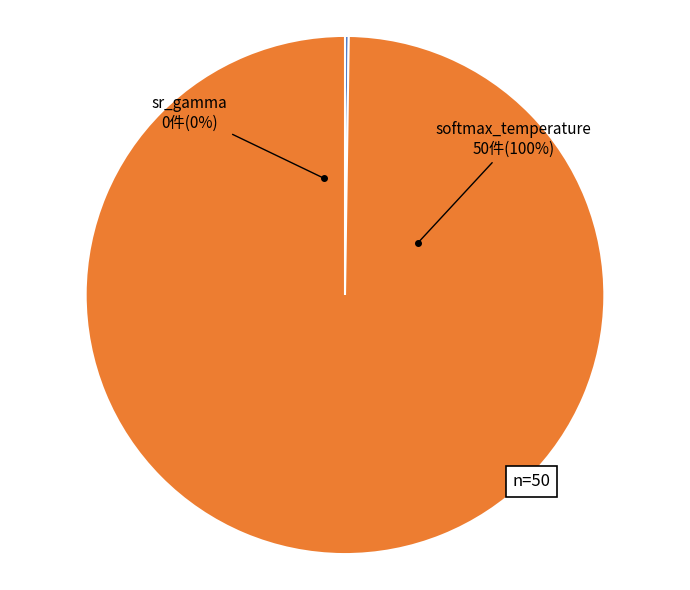

Which slice is the largest?

softmax_temperature